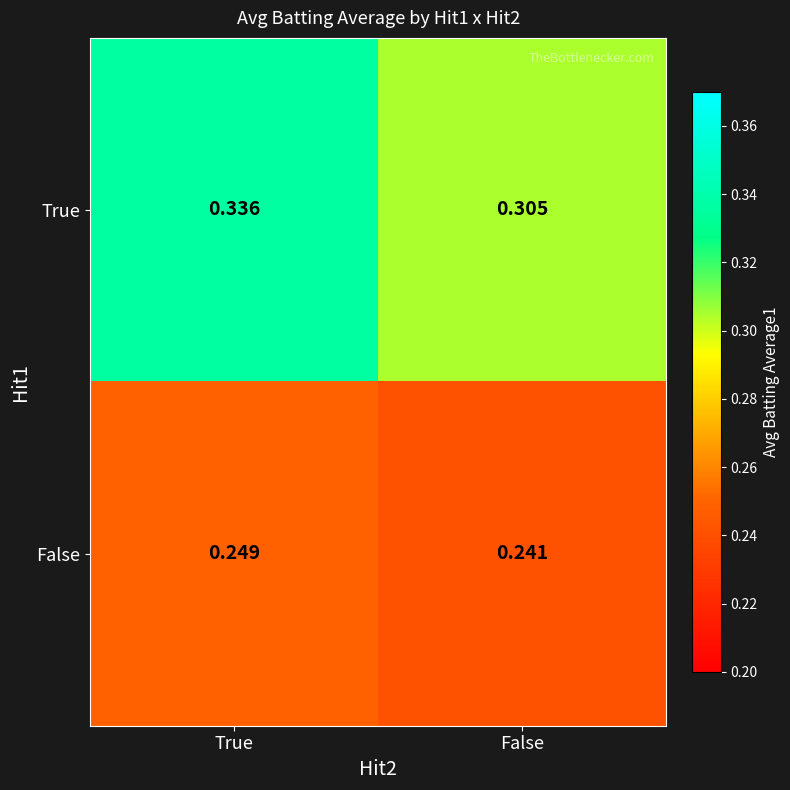

Which series has the largest range (max minus min)?

True